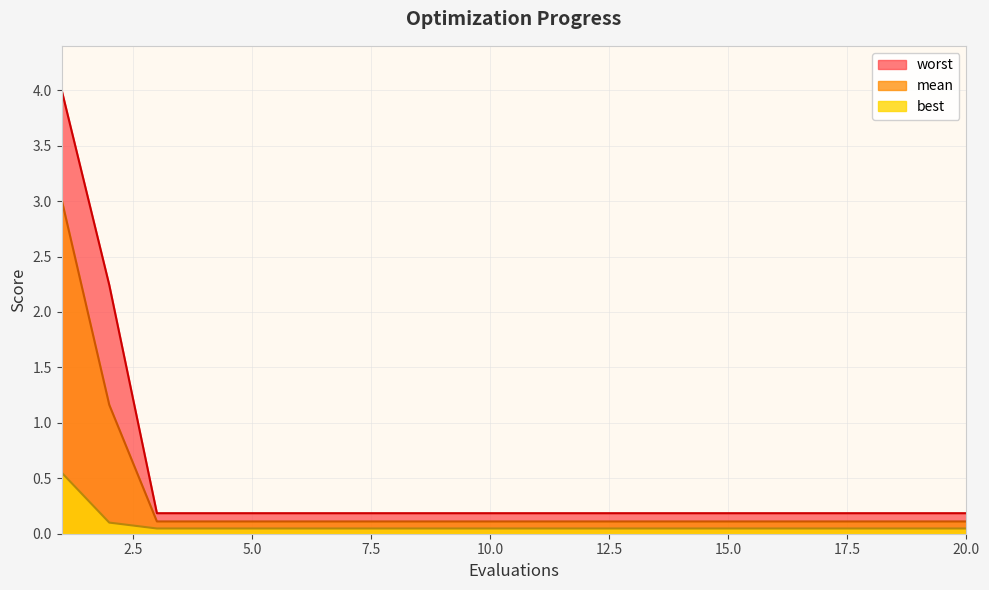

Which category has the lowest value in the mean series?

3